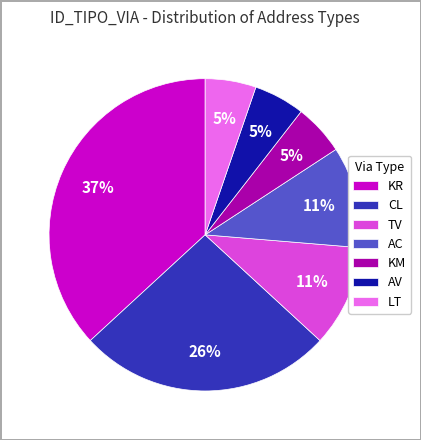

To the nearest percent, what percentage of the pie is CL?

26%